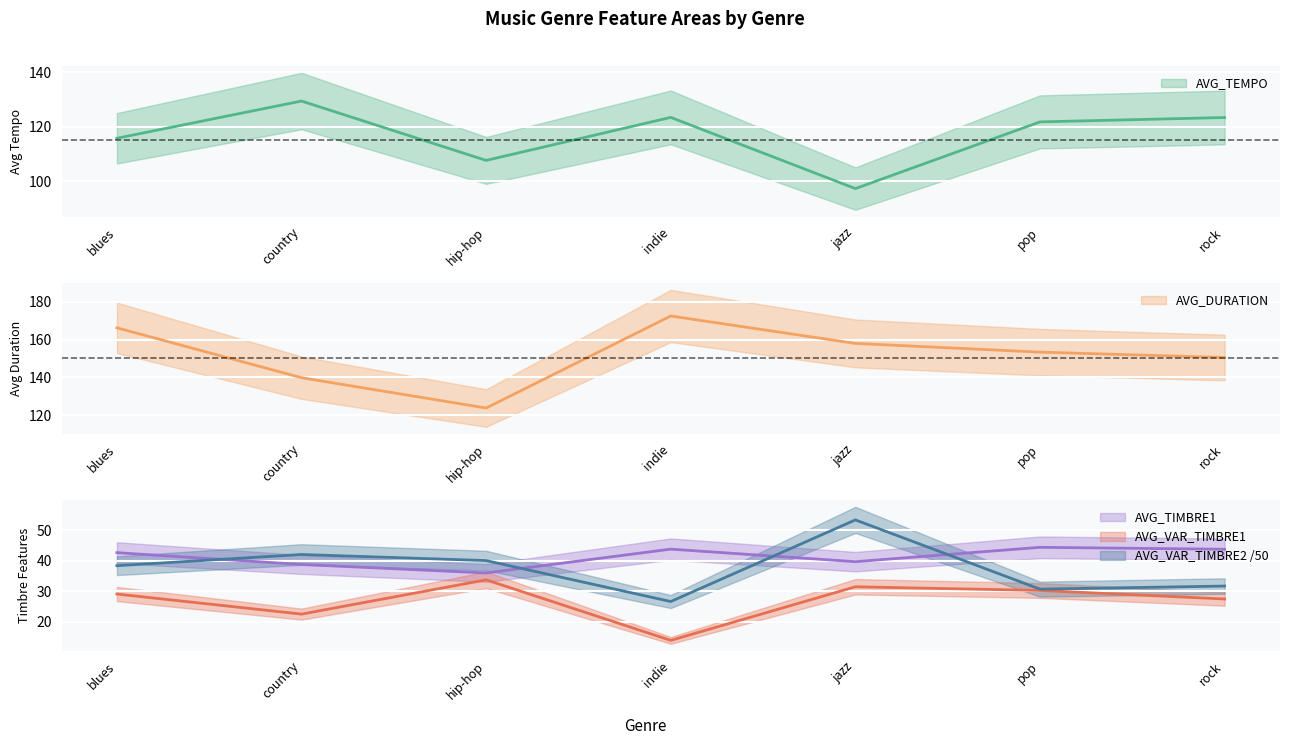

Rank the series at pop from highest to lowest value.

AVG_DURATION, AVG_TEMPO, AVG_TIMBRE1, AVG_VAR_TIMBRE2, AVG_VAR_TIMBRE1